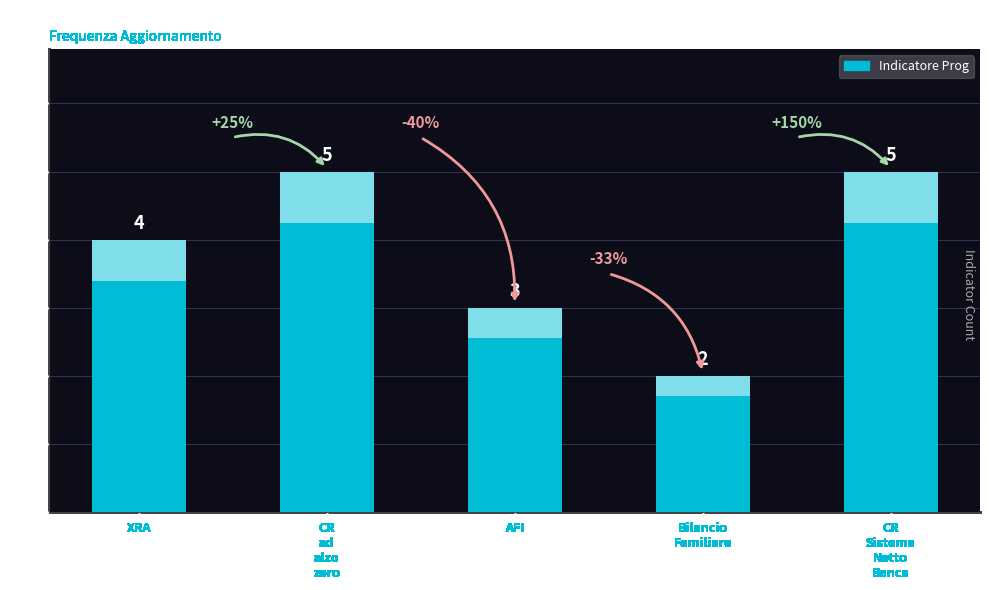

How many bars are there in total?

5